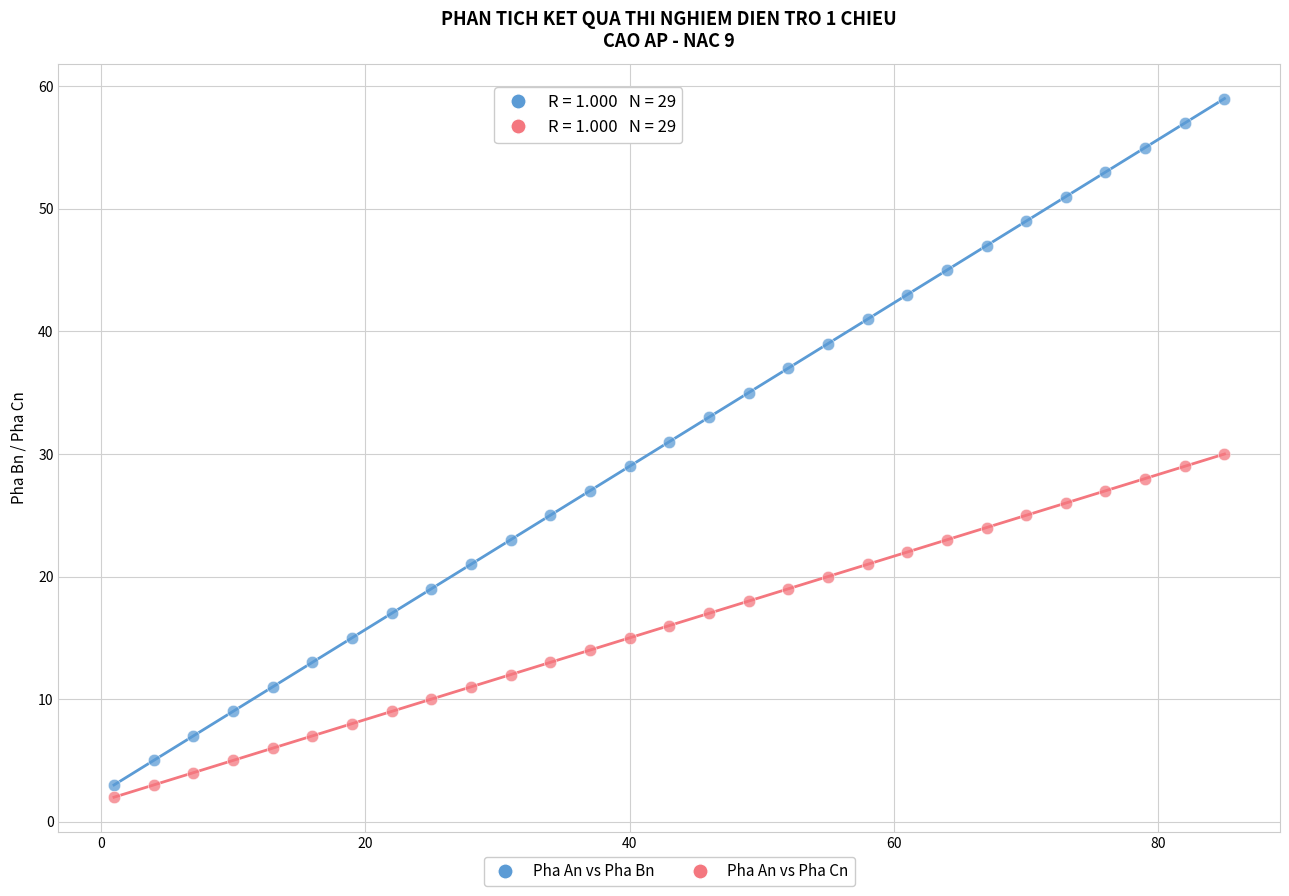

Across all data points, what is the range of Y values (max minus min)?

57